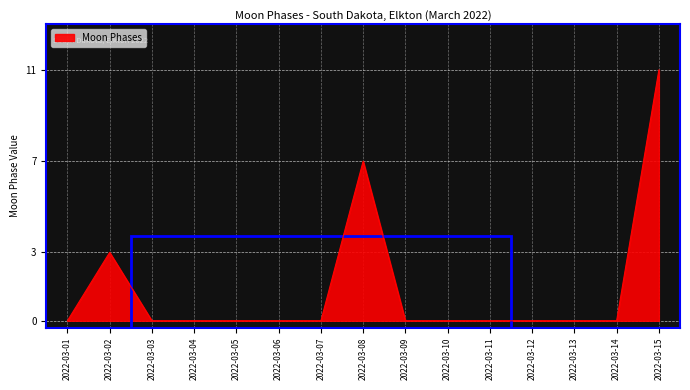

Reading right to left, transcribe all the data shown in this chart.

11	0	0	0	0	0	0	7	0	0	0	0	0	3	0